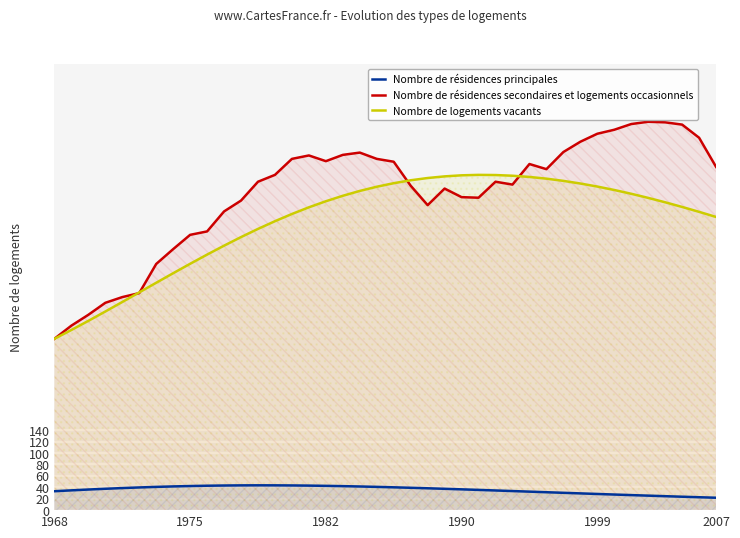

Reading left to right, list all the values displayed in this chart.

Nombre de résidences principales: 33.1	34.6	36.1	37.4	38.6	39.7	40.7	41.5	42.2	42.7	43.1	43.4	43.4	43.4	43.2	42.9	42.5	42.0	41.4	40.7	40.0	39.1	38.3	37.4	36.4	35.4	34.4	33.4	32.4	31.4	30.3	29.3	28.3	27.3	26.3	25.4	24.4	23.5	22.6	21.7
Nombre de résidences secondaires et logements occasionnels: 300.0	323.0	342.0	363.0	373.0	380.0	431.0	457.0	482.0	488.0	523.0	542.0	575.0	587.0	615.0	621.0	611.0	622.0	626.0	615.0	610.0	568.0	534.0	563.0	548.0	547.0	575.0	570.0	606.0	597.0	627.0	645.0	659.0	666.0	676.0	680.0	679.0	675.0	652.0	601.0
Nombre de logements vacants: 300.0	315.4	331.4	347.8	364.4	381.3	398.1	414.8	431.3	447.4	463.1	478.1	492.4	505.9	518.5	530.2	540.8	550.4	558.9	566.2	572.4	577.5	581.5	584.4	586.2	587.0	586.7	585.5	583.4	580.4	576.5	571.9	566.5	560.5	553.9	546.7	539.0	530.8	522.3	513.3